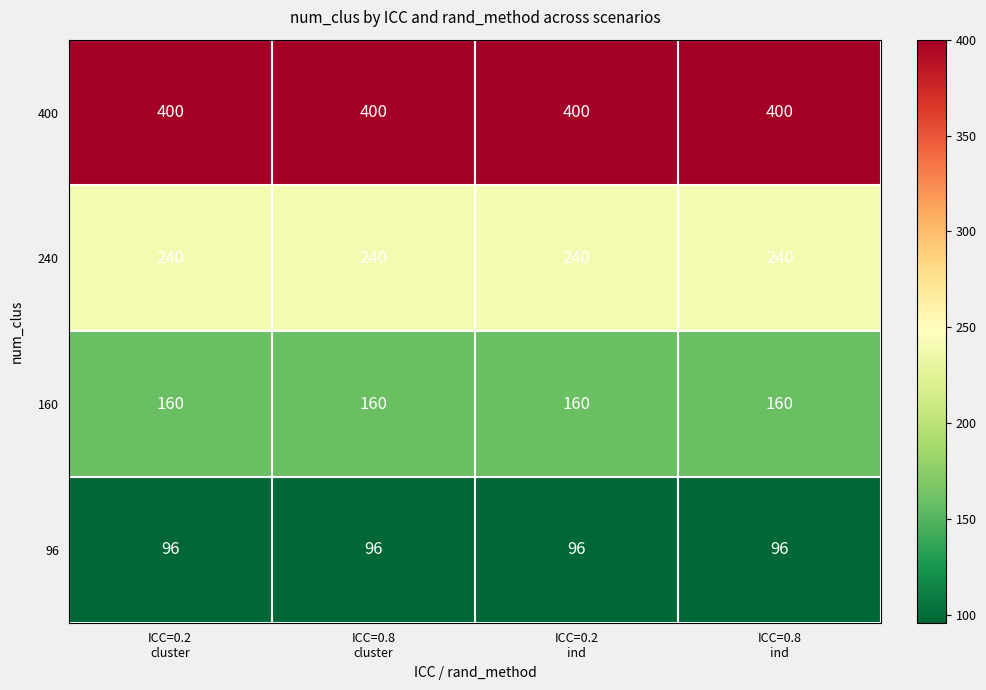

Which series has the largest total across all categories?

400